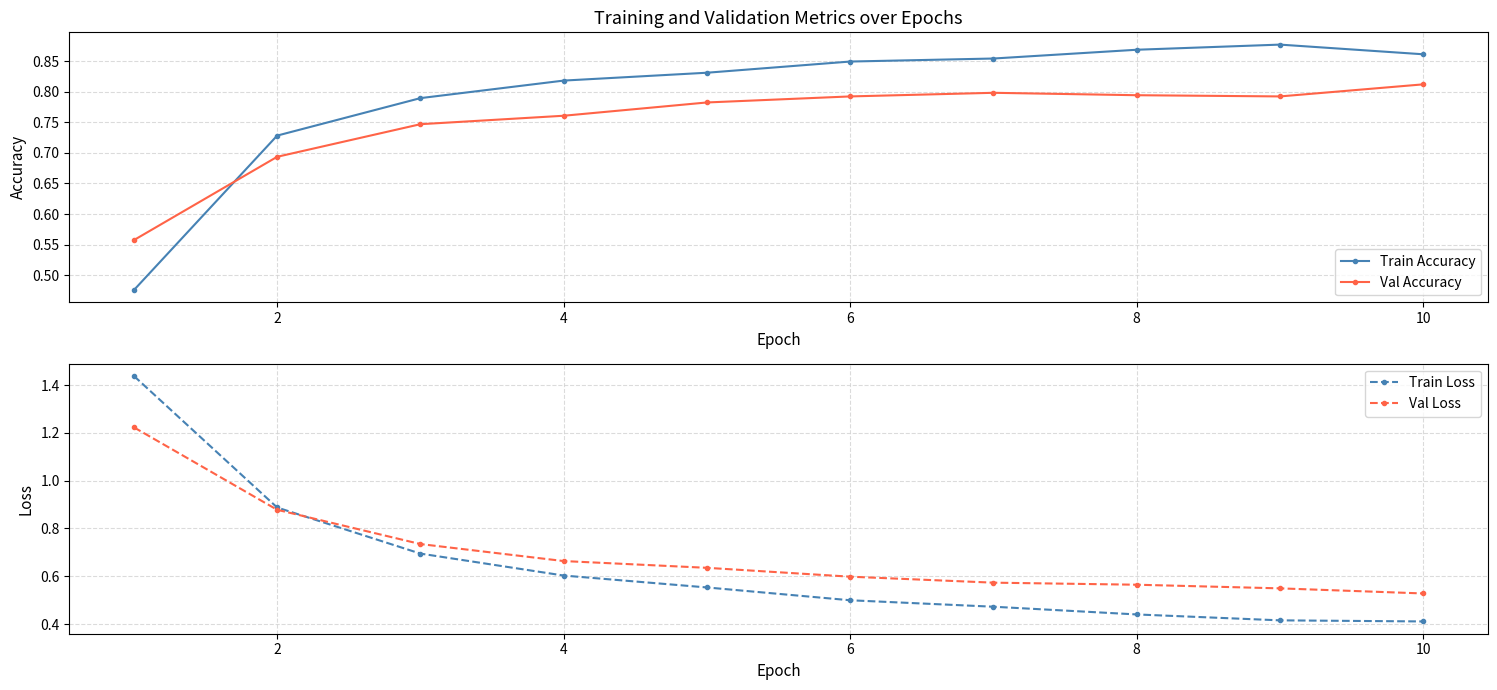

Rank the series by their maximum value, from highest to lowest.

Train Loss, Val Loss, Train Accuracy, Val Accuracy